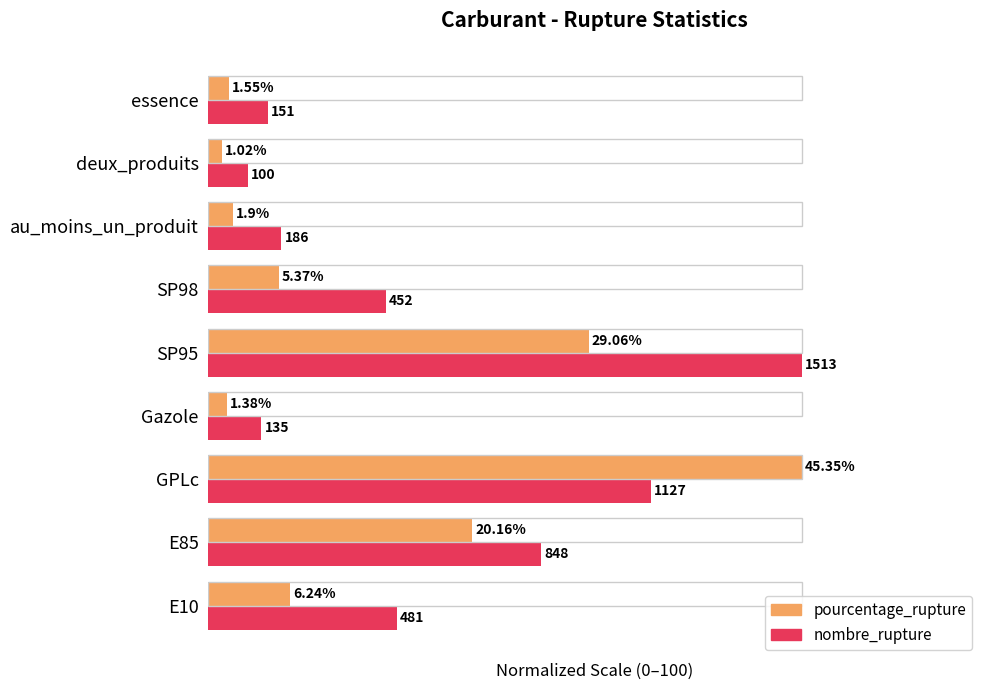

What are all the series names shown in the legend?

pourcentage_rupture, nombre_rupture